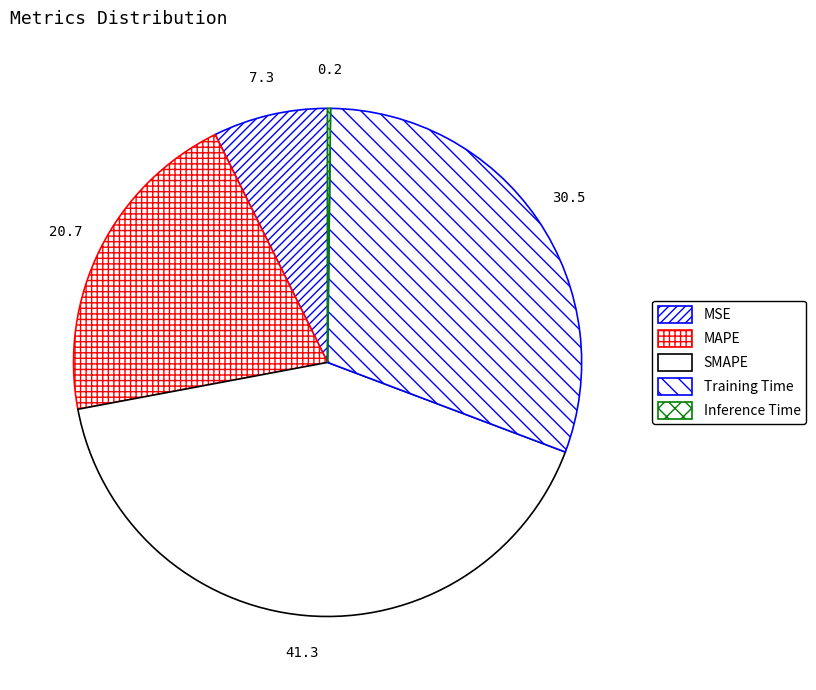

To the nearest percent, what portion does MSE represent?

7%